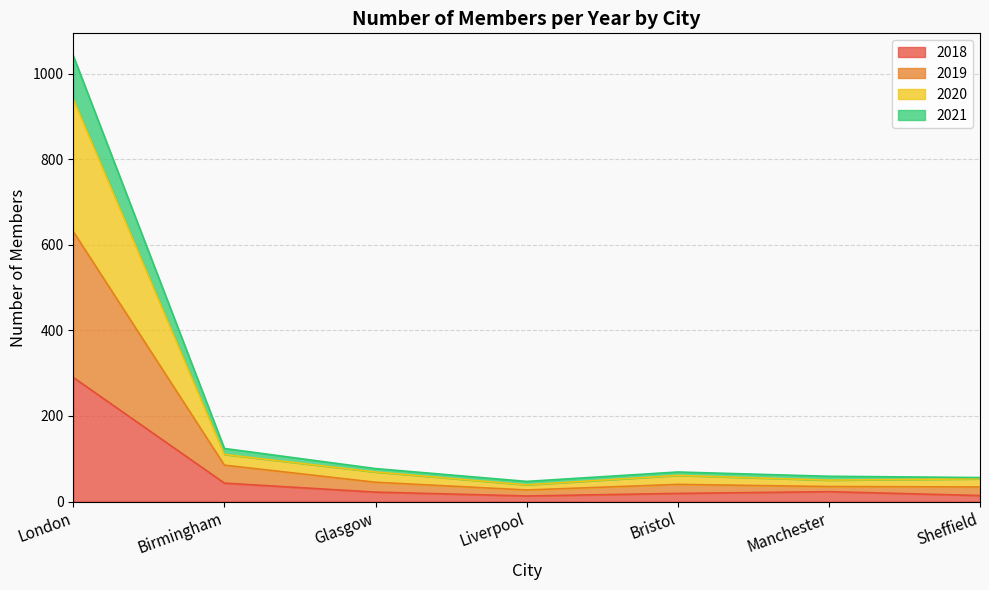

What is the highest value of the 2018 series?

290